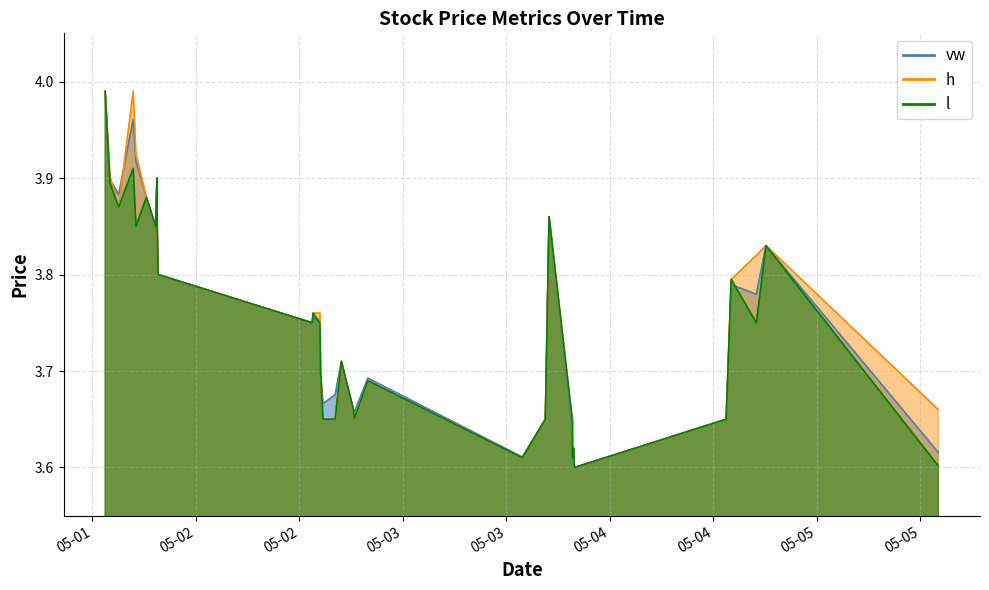

What is the label of the 13th point from the left?

2023-05-02 14:24:00